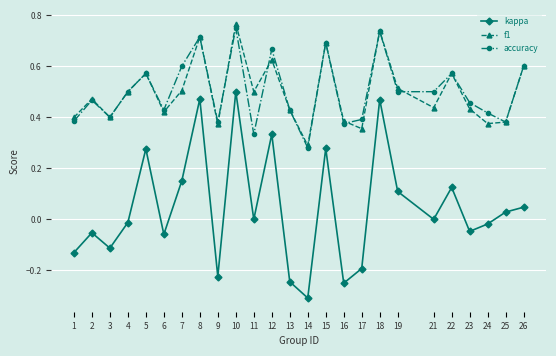

What are all the series names shown in the legend?

kappa, f1, accuracy